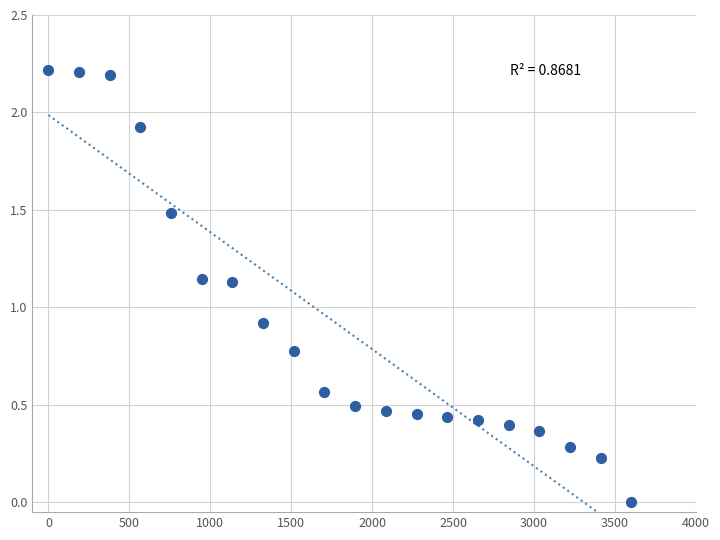

What is the range of Y values (max minus min)?

2.2